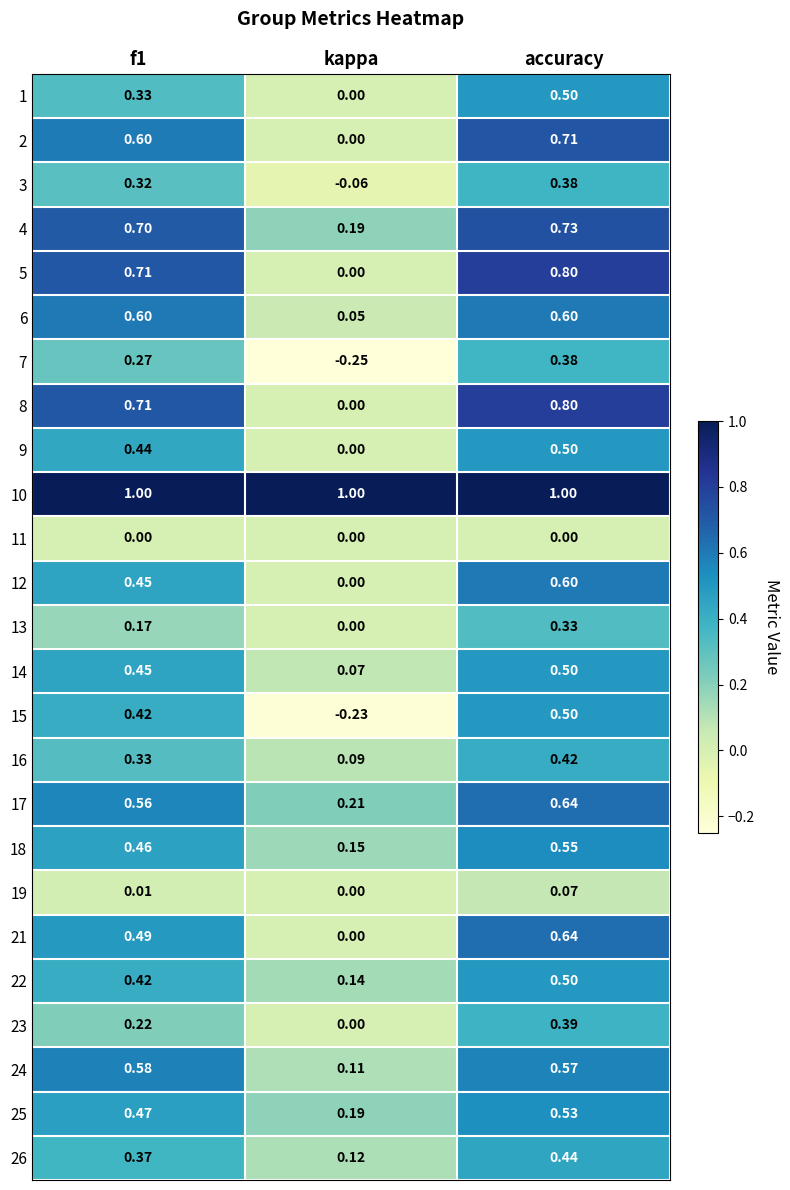

At which category is the sum across all series the highest?

accuracy